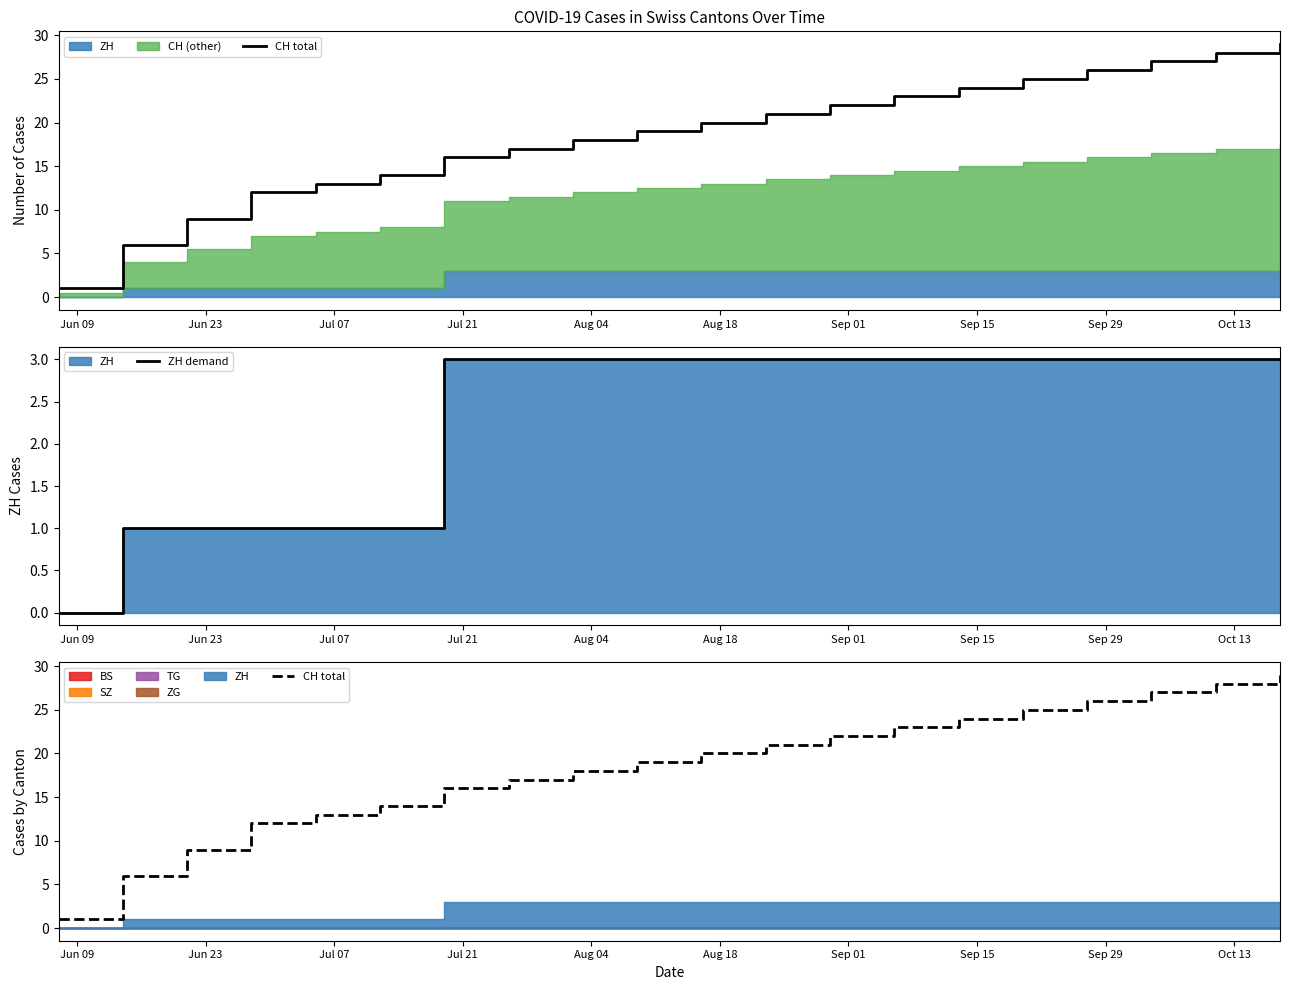

What is the maximum value shown in the chart?

29